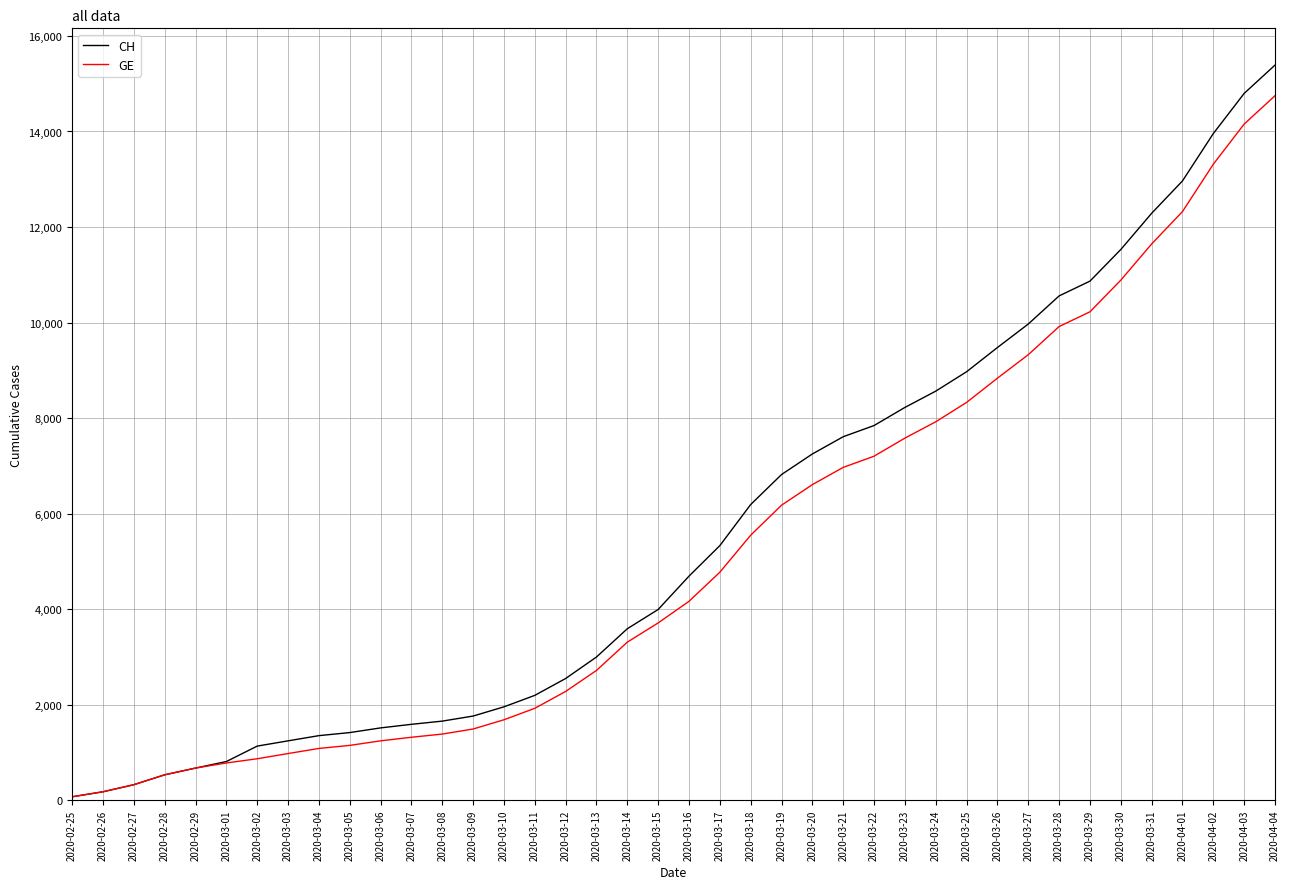

What is the maximum value shown in the chart?

15390